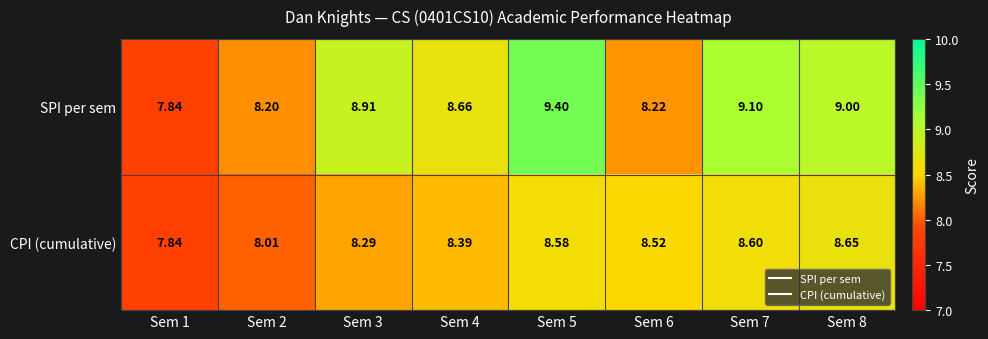

Which series has the largest range (max minus min)?

SPI per sem